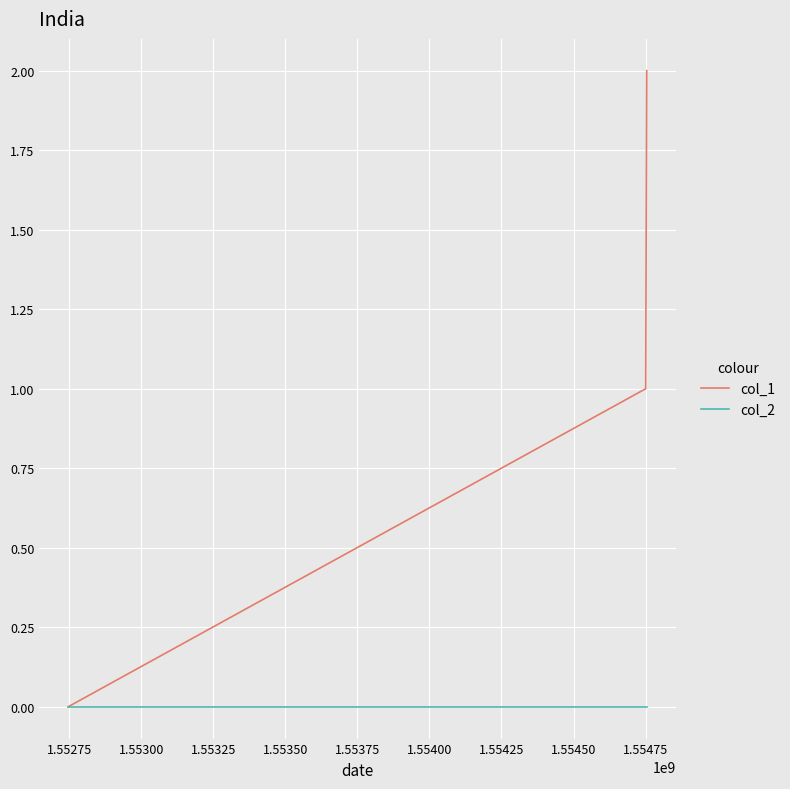

Which series has the largest total across all categories?

col_1